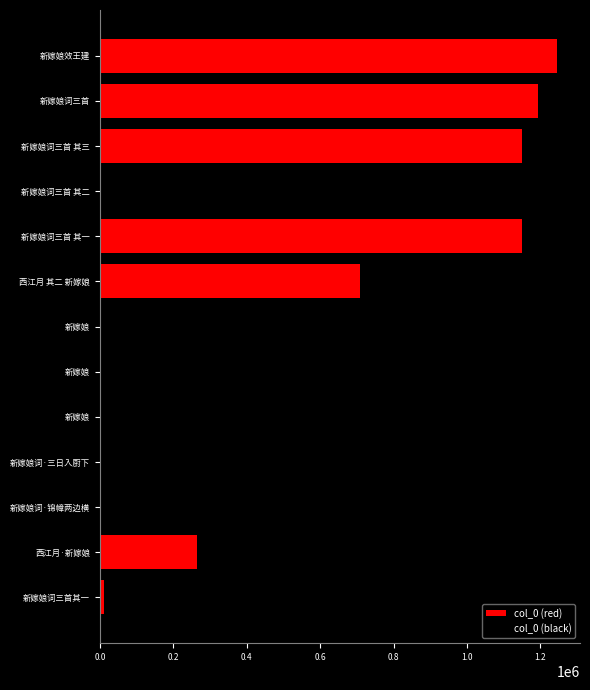

The value of col_0 (red) at 西江月 其二 新嫁娘 is 251441. True or false?

False